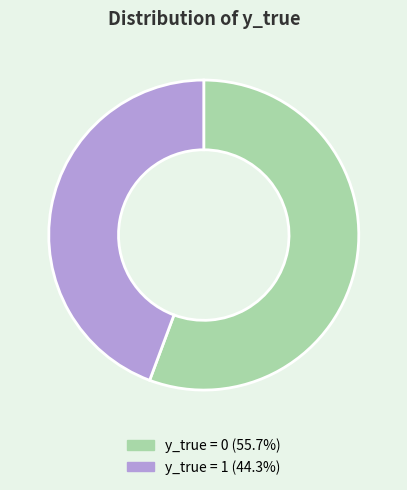

Approximately how many times larger is the value at y_true = 0 compared to y_true = 1?

1.3